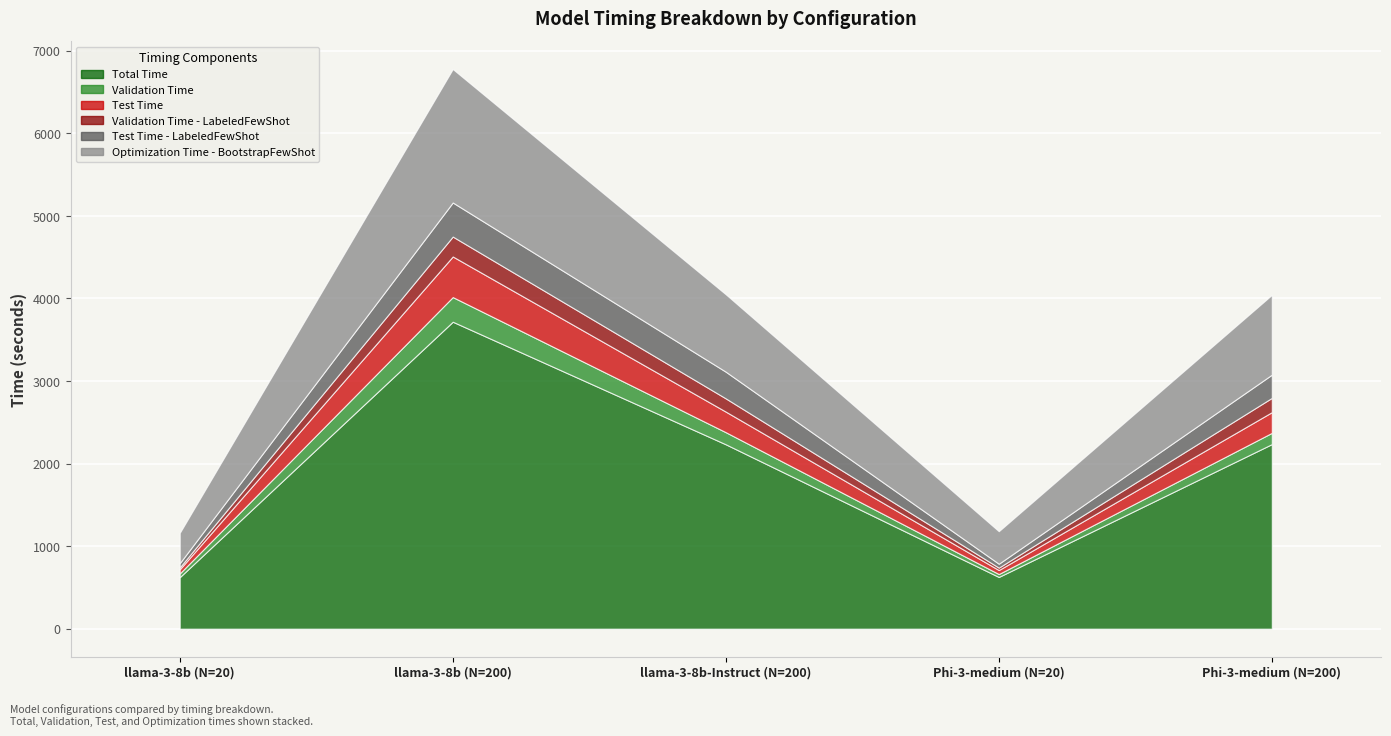

The Validation Time series shows 136.2 at Phi-3-medium (N=200). True or false?

True